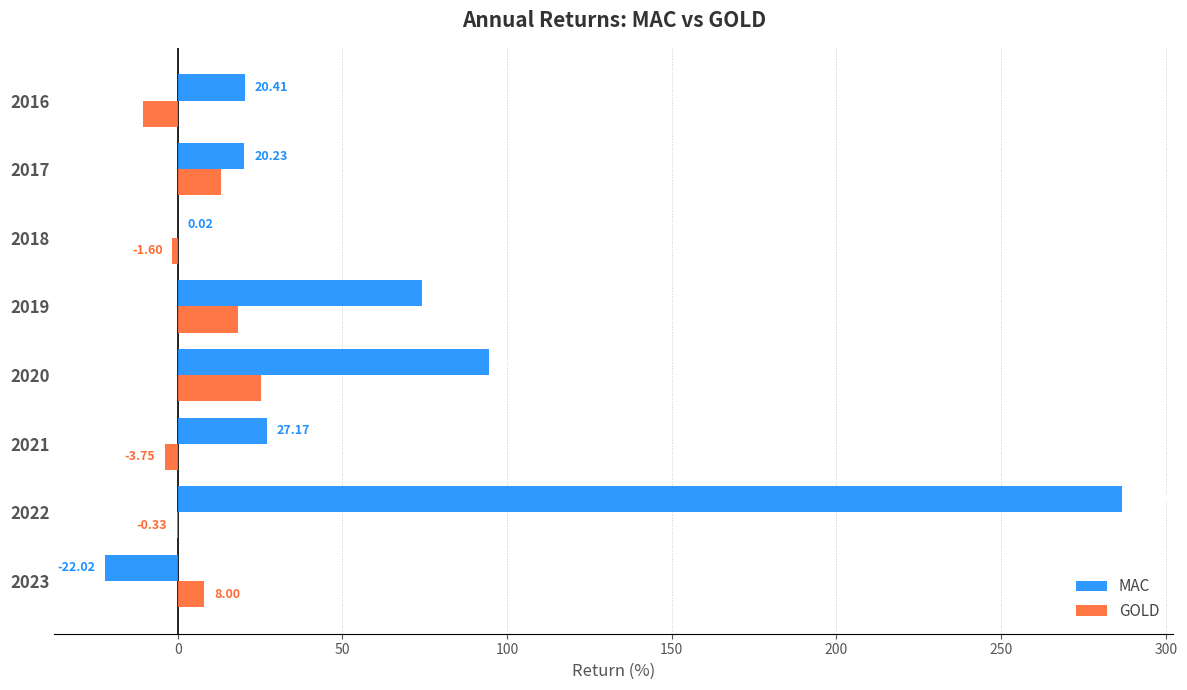

Which series has the largest total across all categories?

MAC